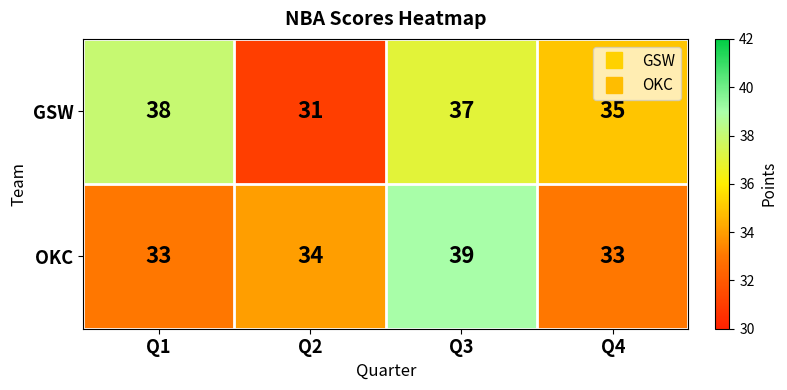

Which series has the largest range (max minus min)?

GSW